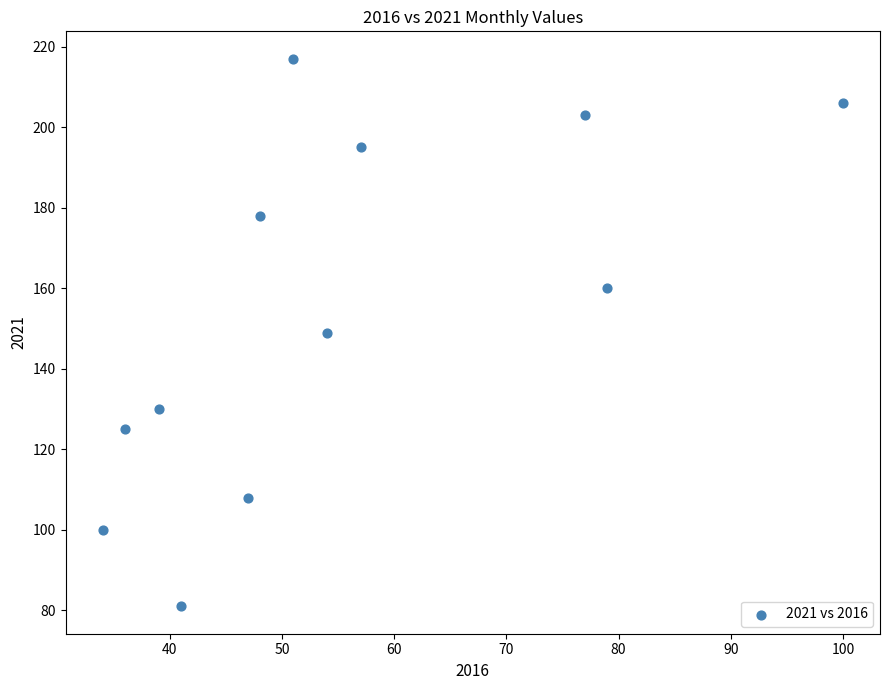

What is the average X value?

55